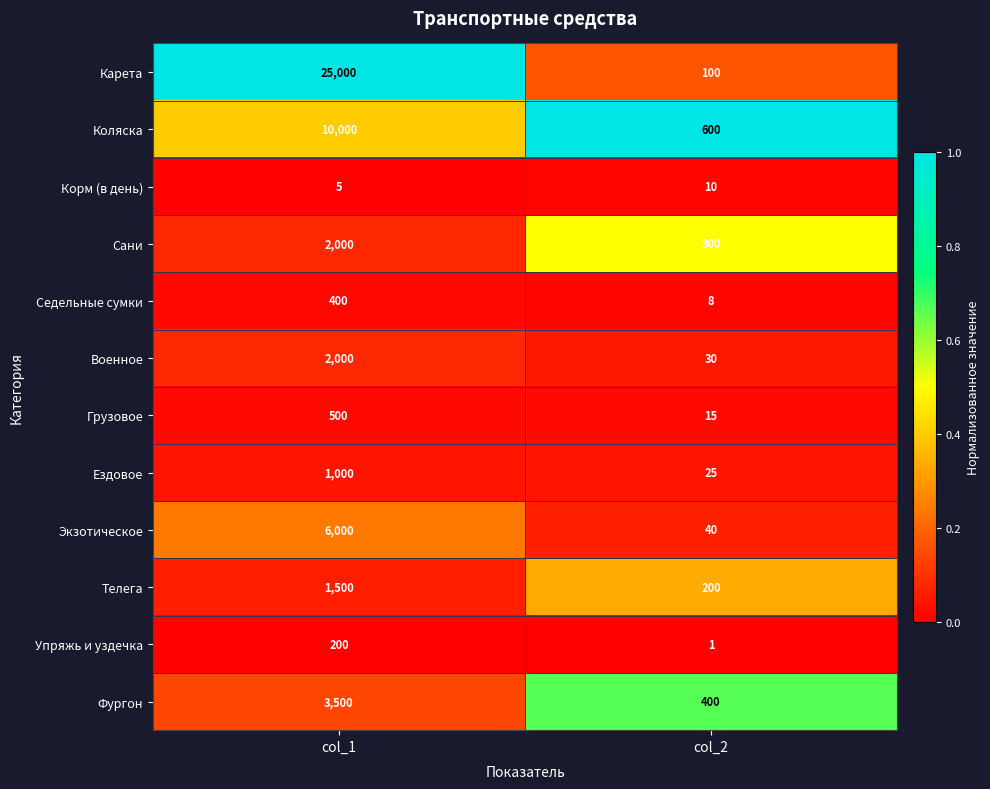

At which category is the sum across all series the highest?

col_1